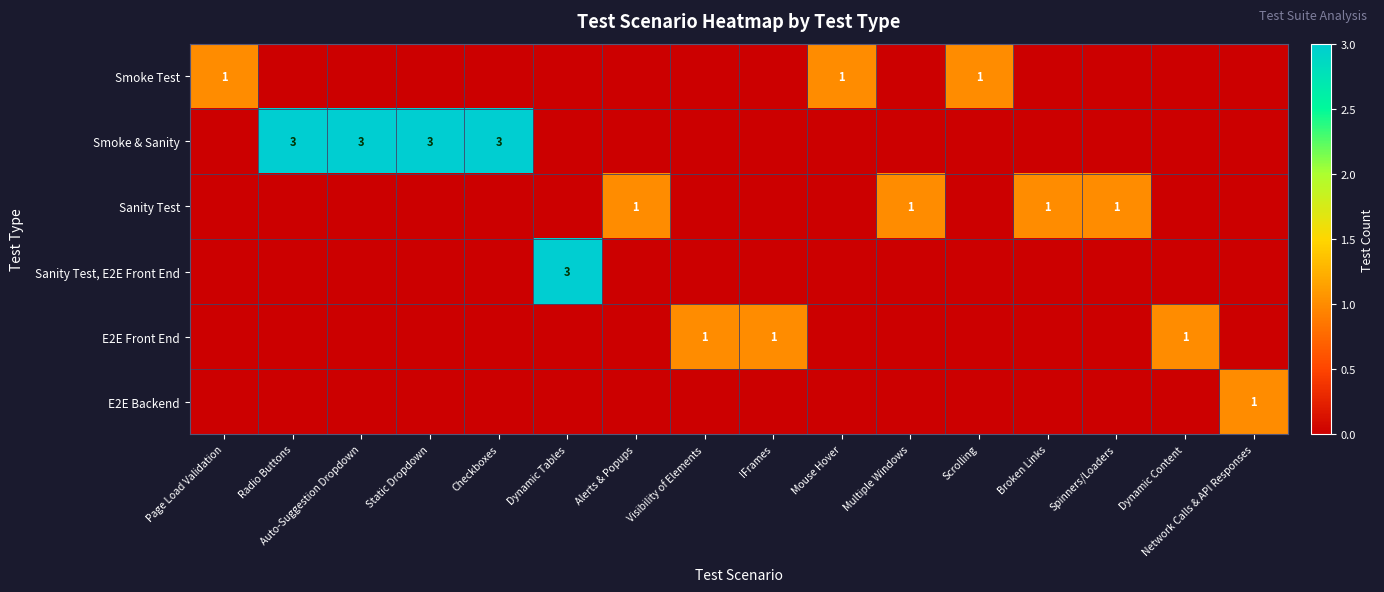

Is it true that Smoke & Sanity equals 5 at Auto-Suggestion Dropdown?

False